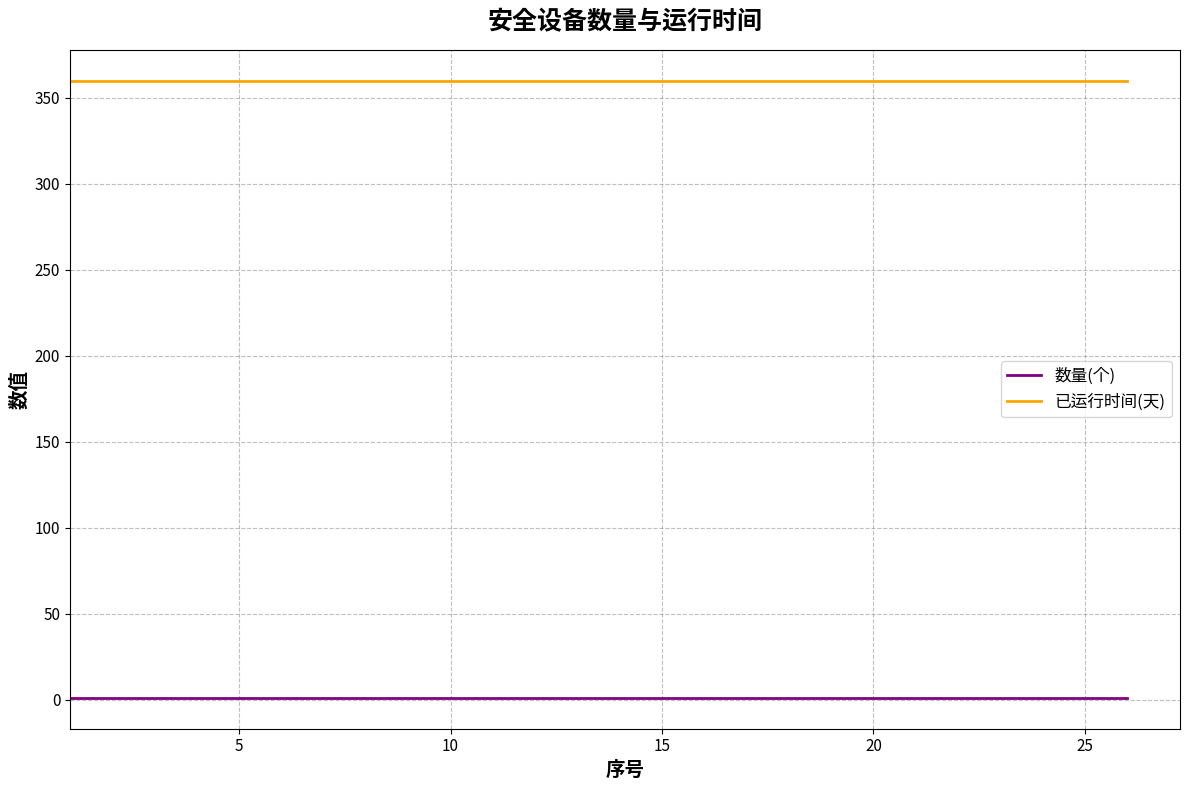

At how many categories does at least one series exceed 275?

26